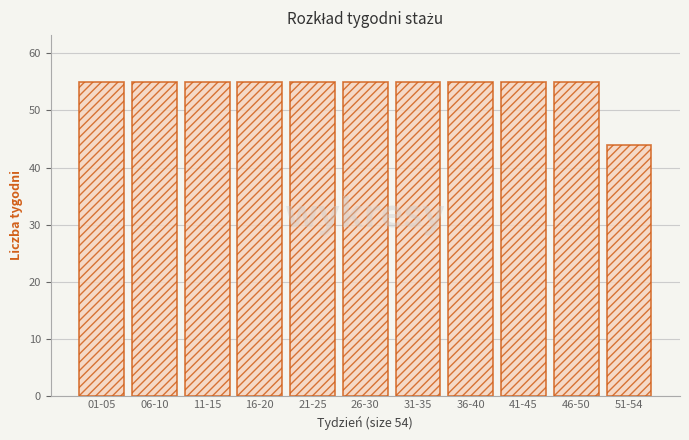

Reading left to right, extract all data points from this chart.

01-05=55	06-10=55	11-15=55	16-20=55	21-25=55	26-30=55	31-35=55	36-40=55	41-45=55	46-50=55	51-54=44